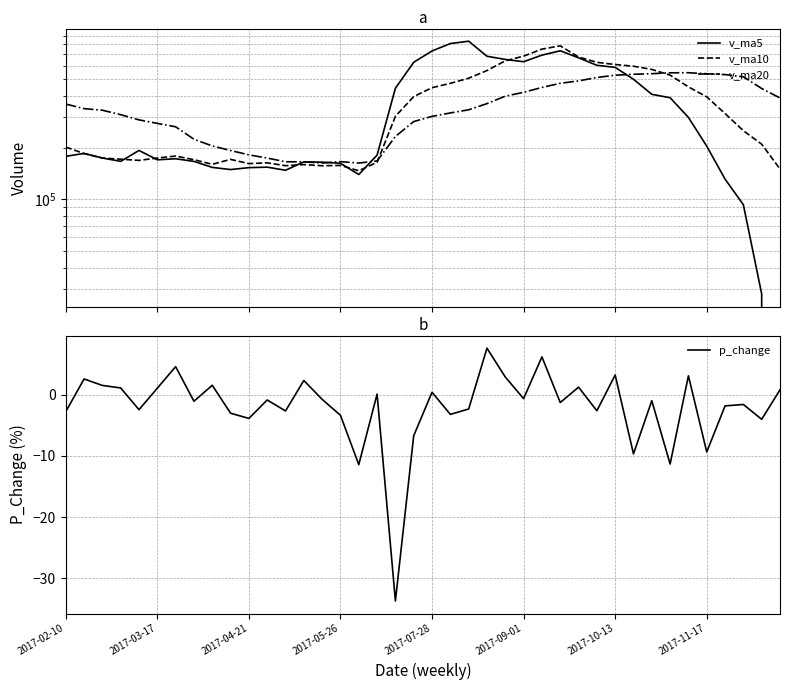

Reading left to right, what are all the values shown in this chart?

v_ma5: 178069.8	185080.7	174112.6	166481.9	192721.5	169932.9	172342.5	166362.4	153475.6	149116.3	152949.7	153961.0	147709.7	165260.0	164631.7	162281.0	139474.7	180969.4	444263.6	629678.8	732938.4	809635.0	835673.1	682535.8	654229.6	634245.2	692885.7	734633.7	668644.0	604632.3	587764.0	501375.4	409436.3	391134.2	300281.9	204023.7	131150.3	92963.9	28052.9	0.0
v_ma10: 201748.3	184836.7	173974.3	171361.8	168586.0	174001.3	178711.6	170237.5	159978.7	170918.9	161441.3	163151.8	157036.0	159367.8	156874.0	157615.3	146717.9	164339.6	304761.8	397155.3	447609.7	474554.9	508321.3	563399.7	641954.2	683591.8	751260.4	785153.4	675589.9	629430.9	611004.6	597130.6	572035.0	529889.1	452457.1	395893.9	316262.8	251200.1	209593.5	150141.0
v_ma20: 359373.1	337912.1	330781.1	311462.5	290500.0	277158.7	264774.2	224007.4	204741.3	192566.2	181594.8	173994.2	165505.2	165364.8	162730.0	165808.3	162714.7	167288.5	232370.3	284037.1	304525.5	318853.3	332678.7	361383.7	399414.1	420603.6	448989.1	474746.5	490175.9	513293.1	529307.2	535842.7	540178.1	546644.4	547205.7	539742.8	533761.6	518176.8	442591.7	389785.9
p_change: -2.8	2.6	1.6	1.1	-2.4	1.1	4.6	-1.0	1.6	-3.0	-3.9	-0.8	-2.6	2.4	-0.7	-3.3	-11.4	0.1	-33.8	-6.7	0.4	-3.2	-2.3	7.7	2.9	-0.6	6.2	-1.2	1.3	-2.6	3.3	-9.7	-0.9	-11.3	3.1	-9.3	-1.8	-1.6	-4.0	0.8